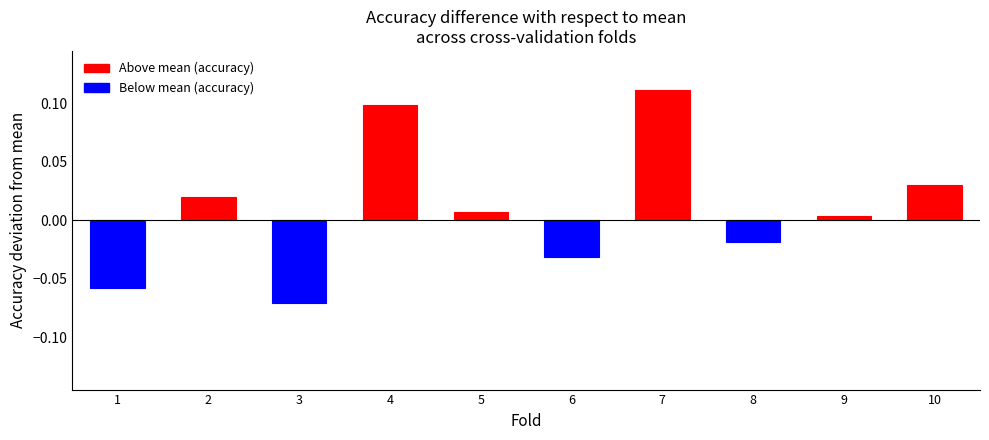

Which category has the highest value across all series?

7